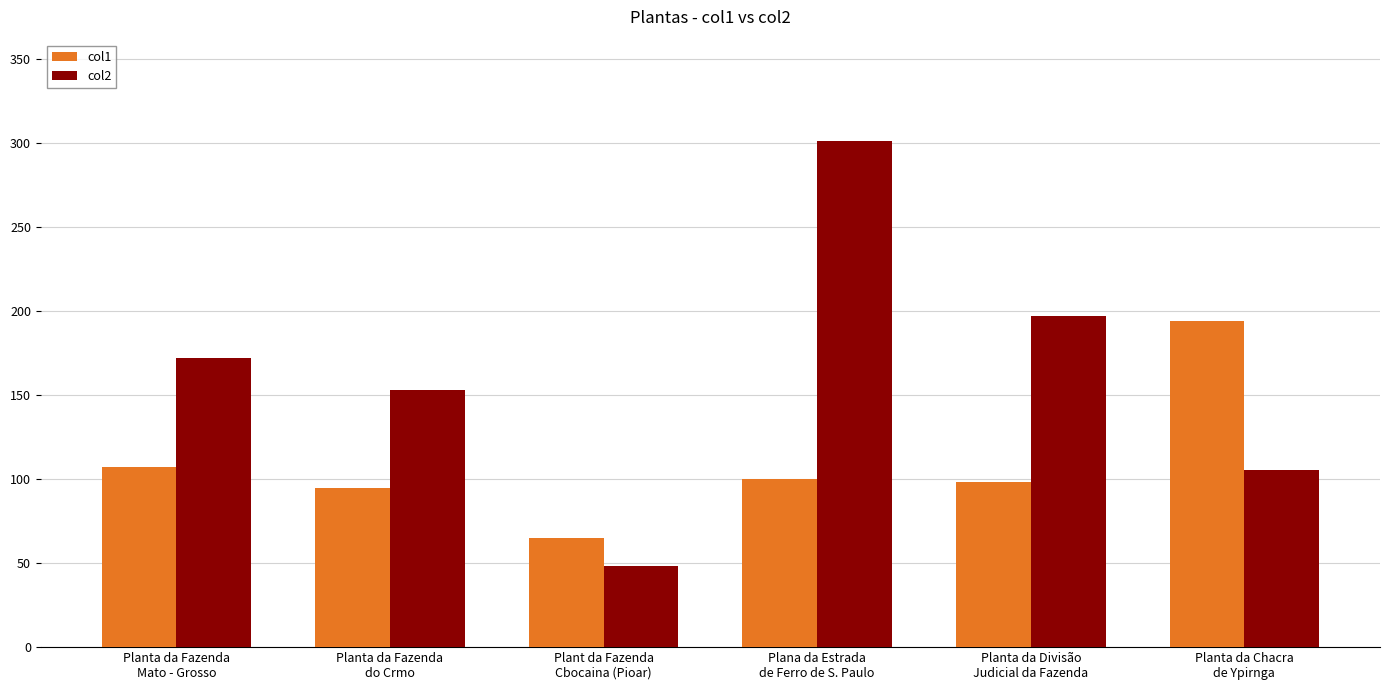

What is the spread (max minus min) of values at Planta da Fazenda
Mato - Grosso?

64.6